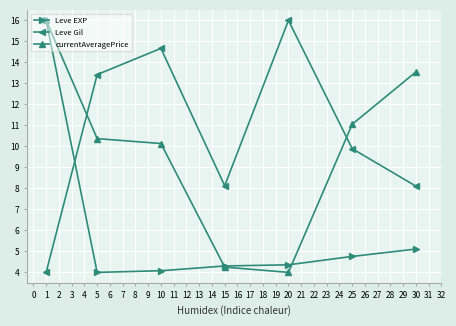

At which category does currentAveragePrice reach its first local valley?

20